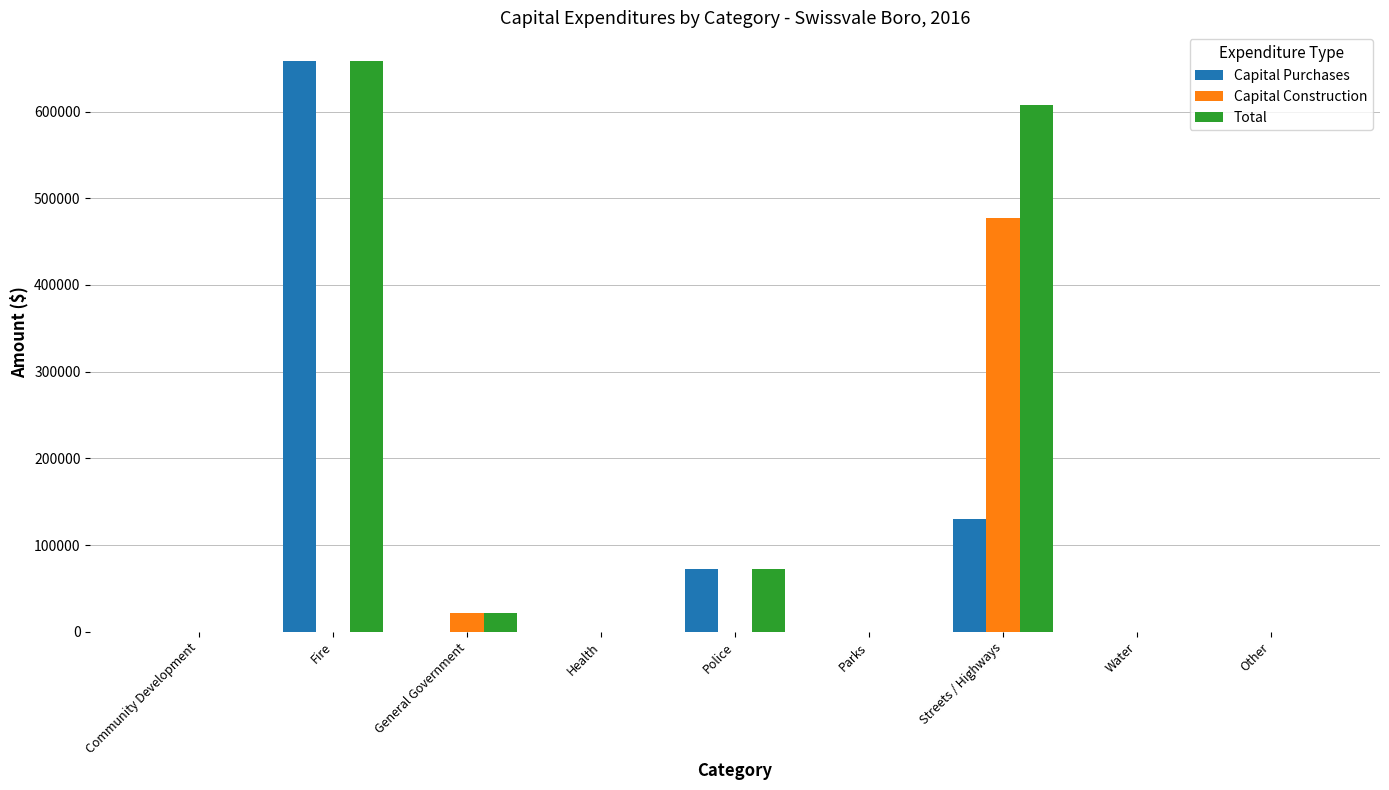

Reading right to left, transcribe all the data shown in this chart.

Capital Purchases: Other=0	Water=0	Streets / Highways=129643	Parks=0	Police=71933	Health=0	General Government=0	Fire=658374	Community Development=0
Capital Construction: Other=0	Water=0	Streets / Highways=477516	Parks=0	Police=0	Health=0	General Government=21601	Fire=0	Community Development=0
Total: Other=0	Water=0	Streets / Highways=607159	Parks=0	Police=71933	Health=0	General Government=21601	Fire=658374	Community Development=0